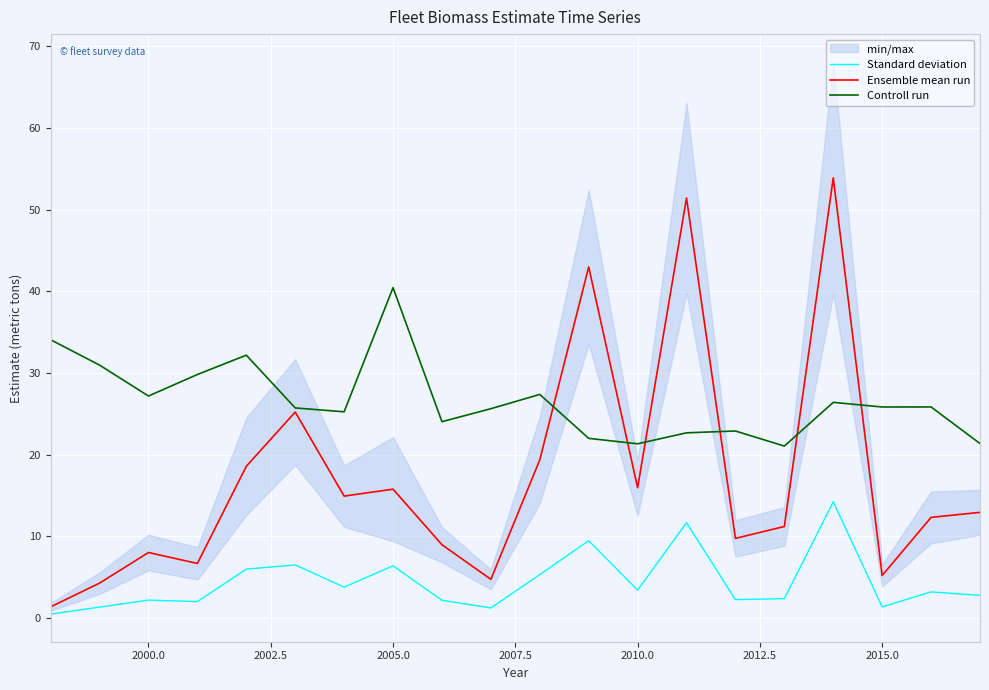

Which series has the largest total across all categories?

Controll run